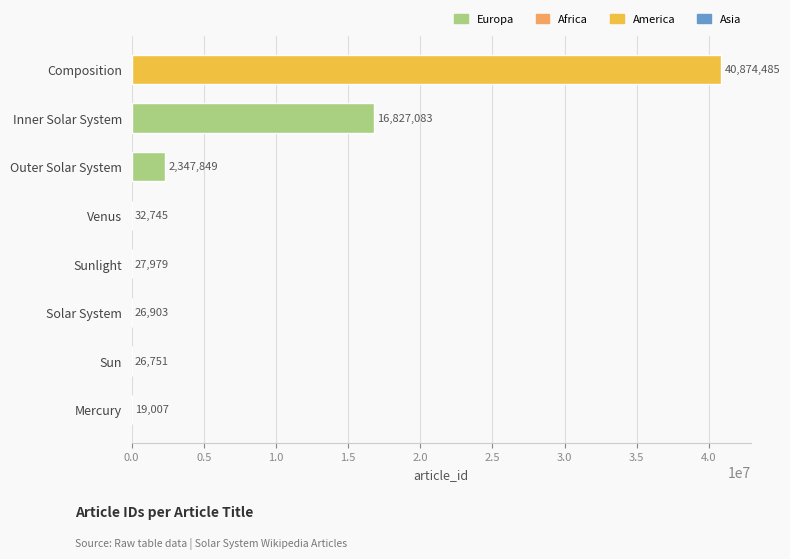

What is the difference between the values at Composition and Inner Solar System?

24047402